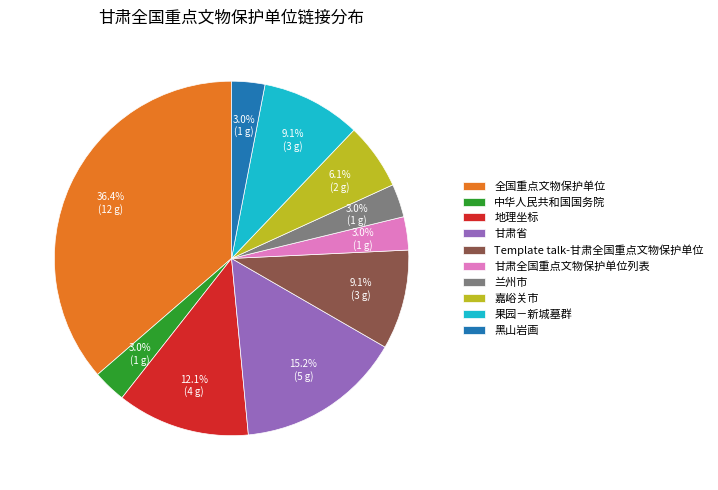

What percentage is the 兰州市 slice, to the nearest percent?

3%